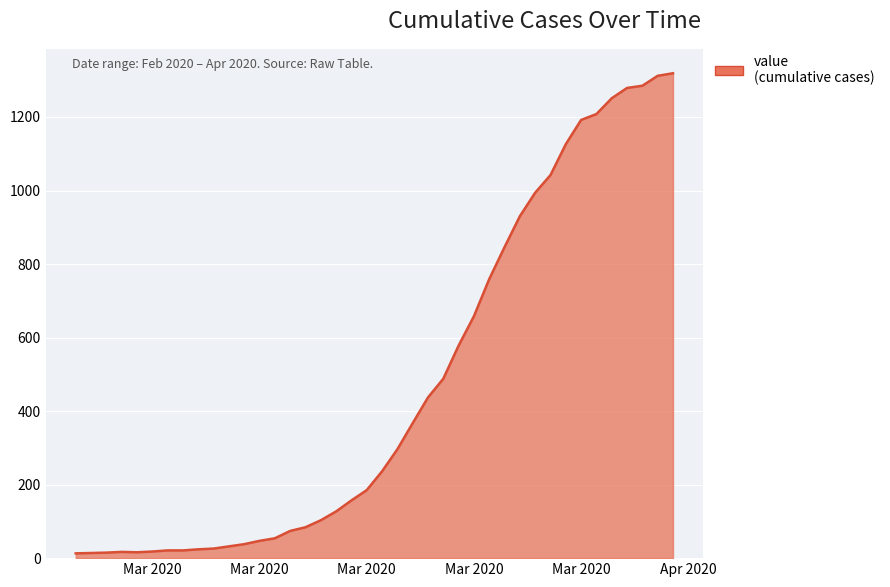

What is the greatest value displayed?

1319